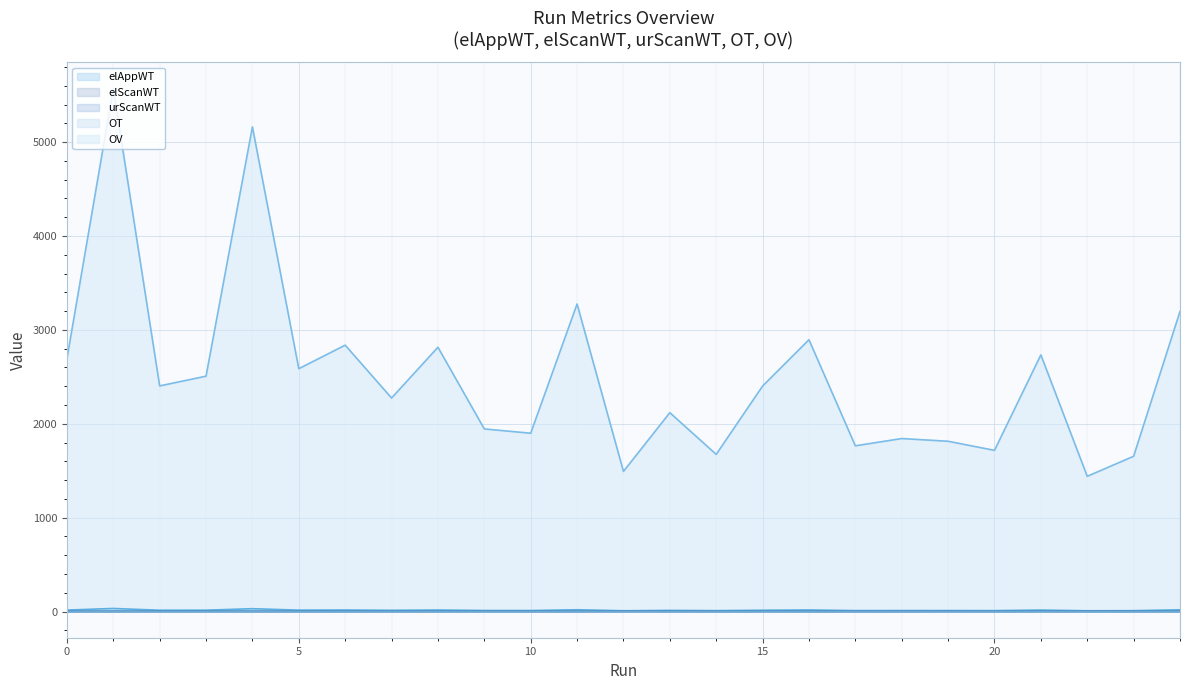

True or false: elScanWT and urScanWT intersect in this chart.

False